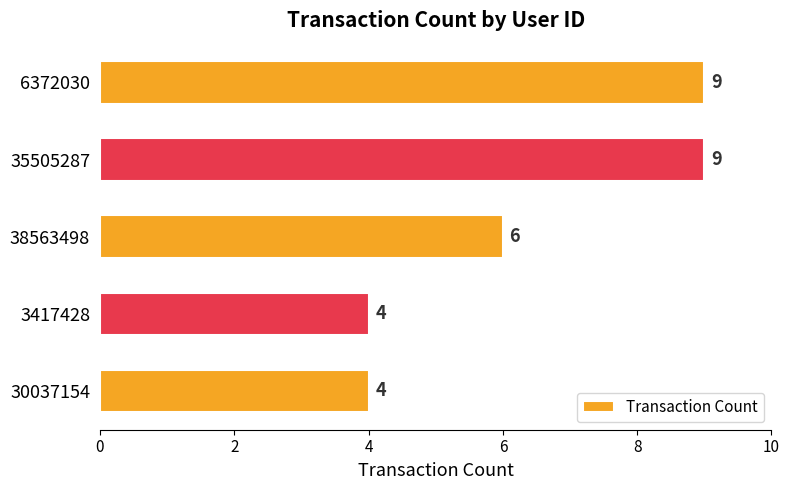

What is the difference between the maximum and minimum values?

5